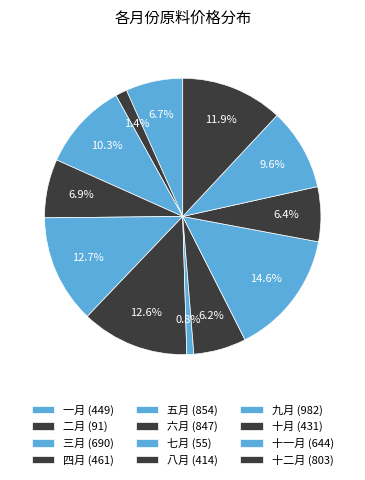

Does 二月 account for over 50% of the chart?

No